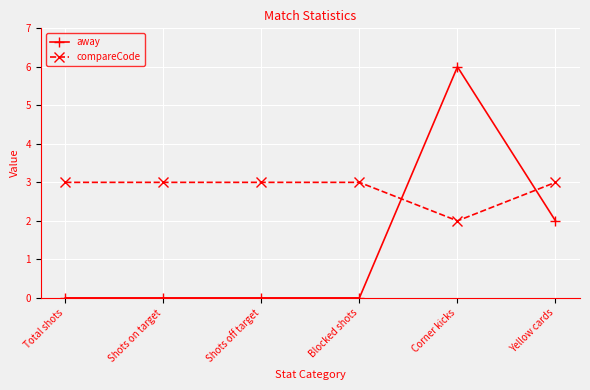

Is it true that away equals 0 at Shots off target?

True